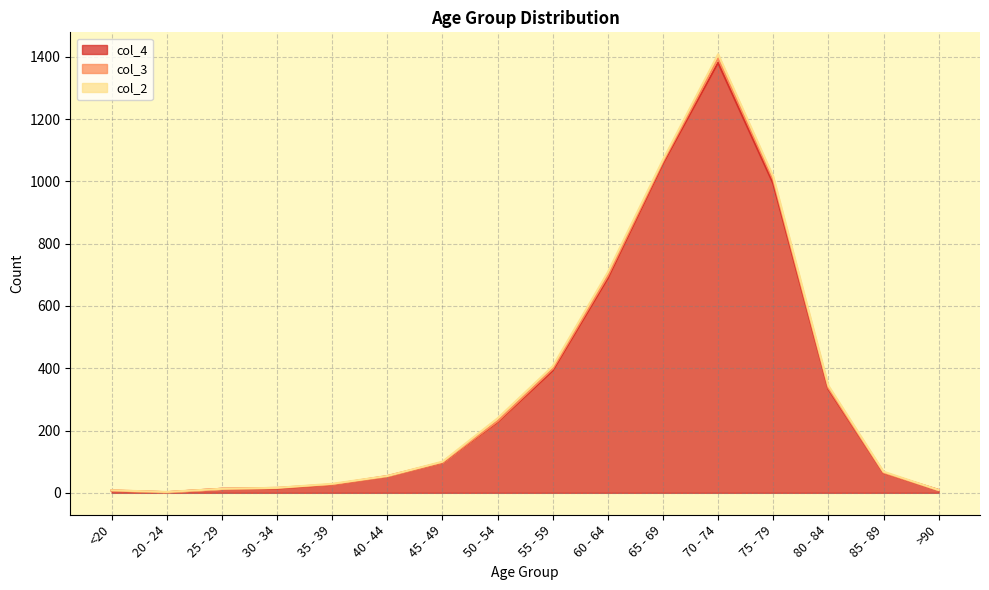

True or false: col_2 has more than 1 interior local peaks.

True